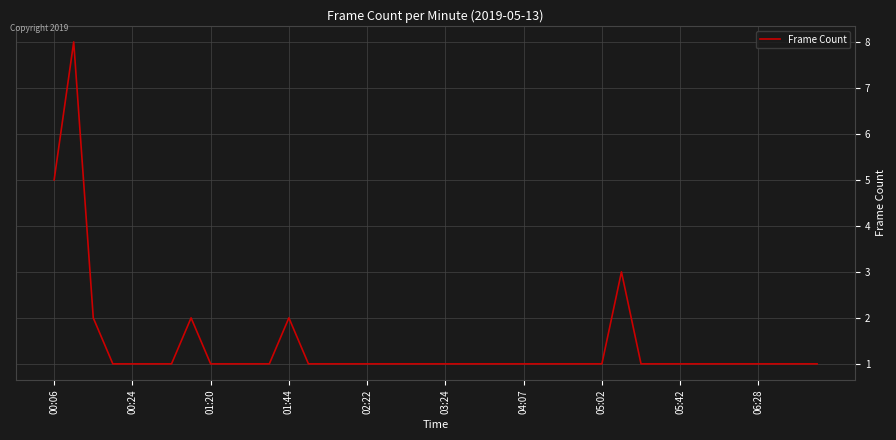

What is the greatest value displayed?

8